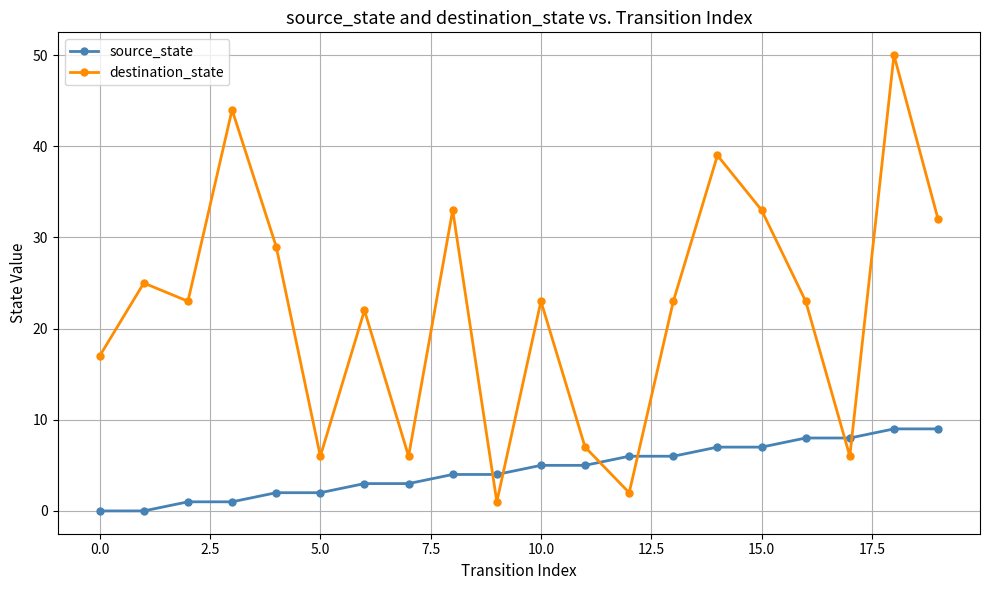

At how many categories does at least one series exceed 12?

14